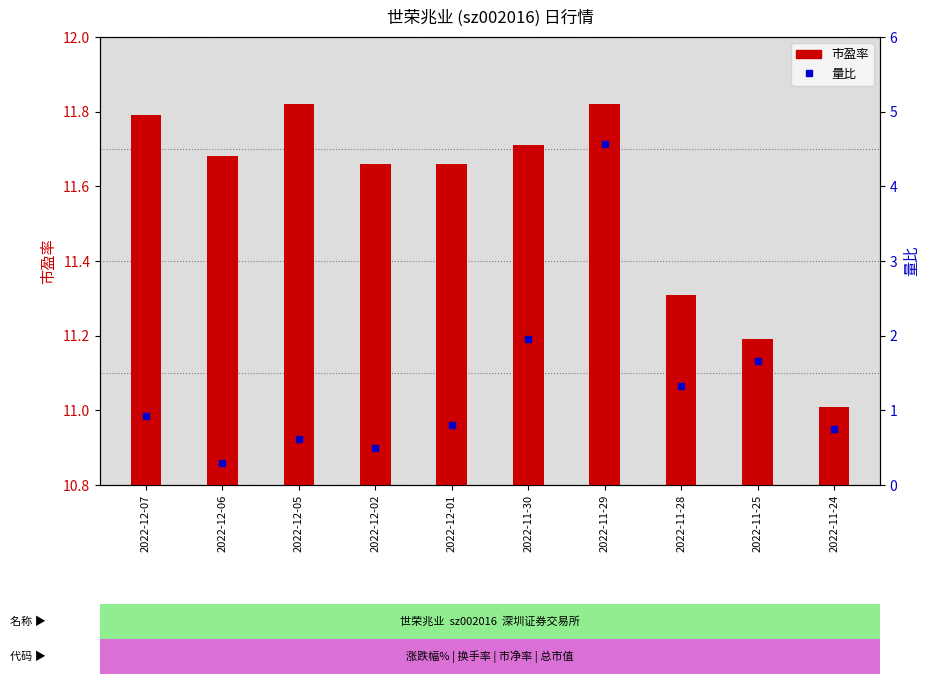

List the labels in order of value, smallest first.

2022-12-06, 2022-12-02, 2022-12-05, 2022-11-24, 2022-12-01, 2022-12-07, 2022-11-28, 2022-11-25, 2022-11-30, 2022-11-29